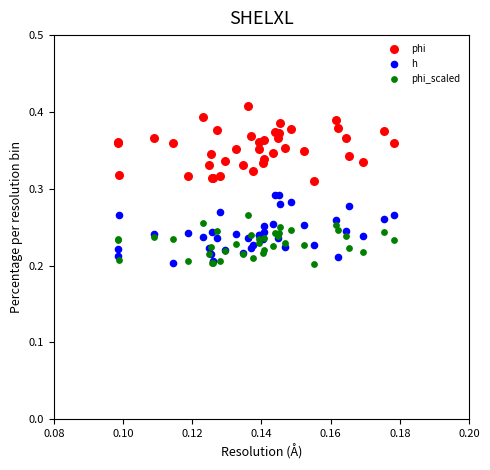

Which series contains the highest Y value?

phi